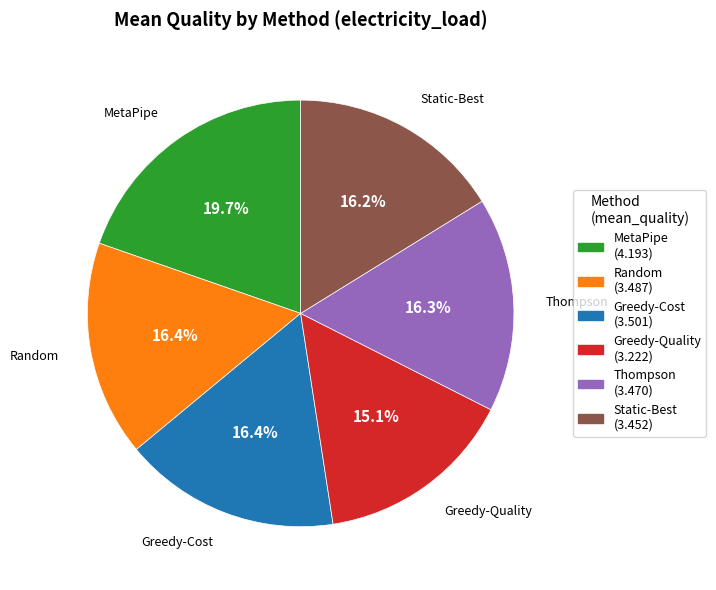

Approximately how many times larger is the value at Greedy-Quality compared to Thompson?

0.9